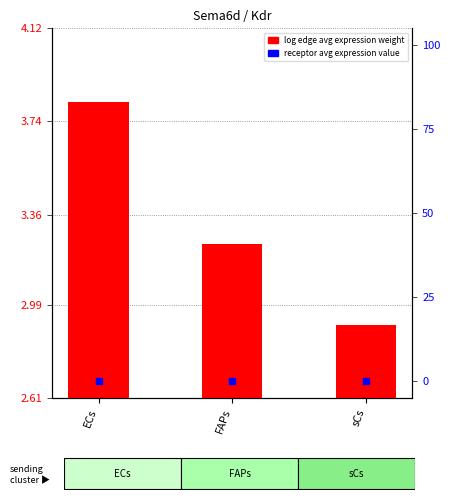

Reading left to right, what are all the values shown in this chart?

log edge avg expression weight: ECs=3.8	FAPs=3.2	sCs=2.9
receptor avg expression (percentile): ECs=0.0	FAPs=0.0	sCs=0.0